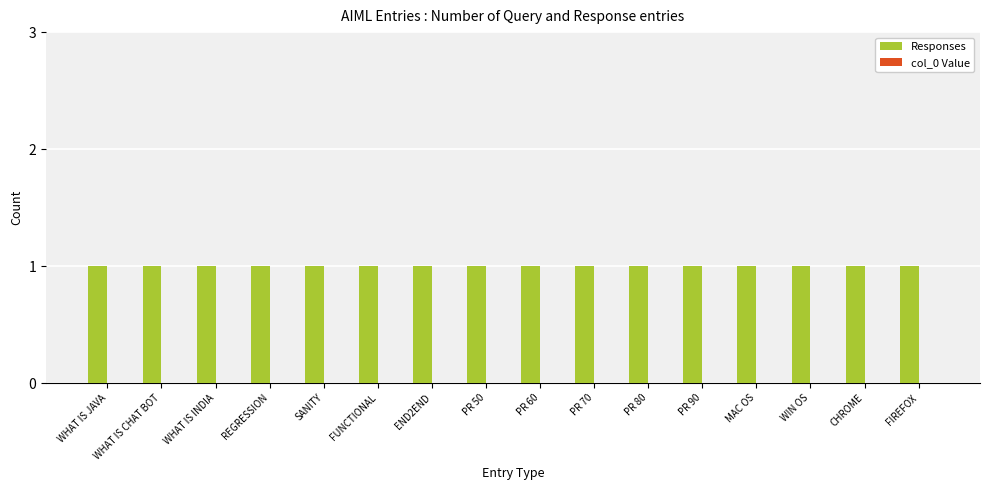

What is the total value across all series at WHAT IS INDIA?

1